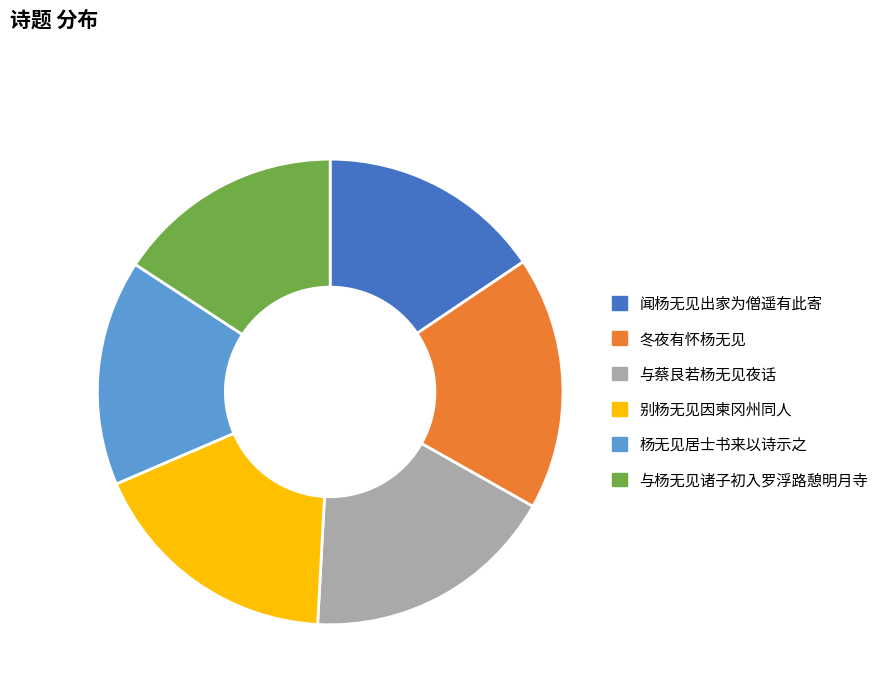

Which has a higher value, 别杨无见因柬冈州同人 or 杨无见居士书来以诗示之?

别杨无见因柬冈州同人